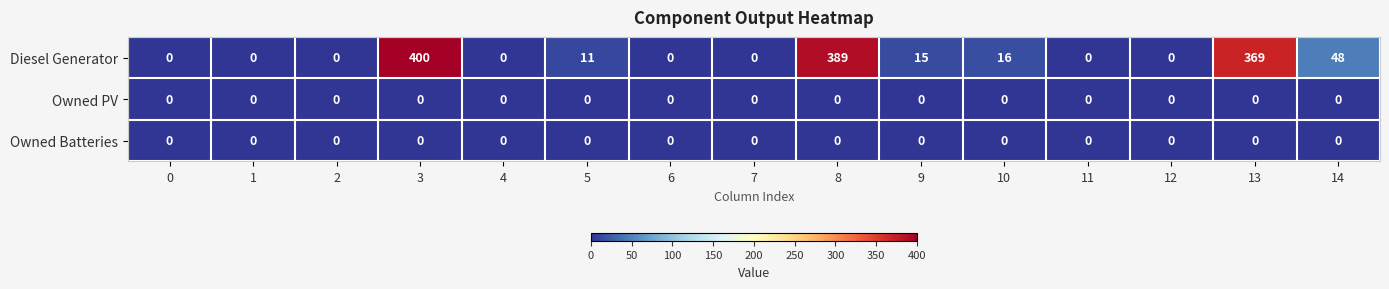

What is the difference between the highest and lowest values at 8?

389